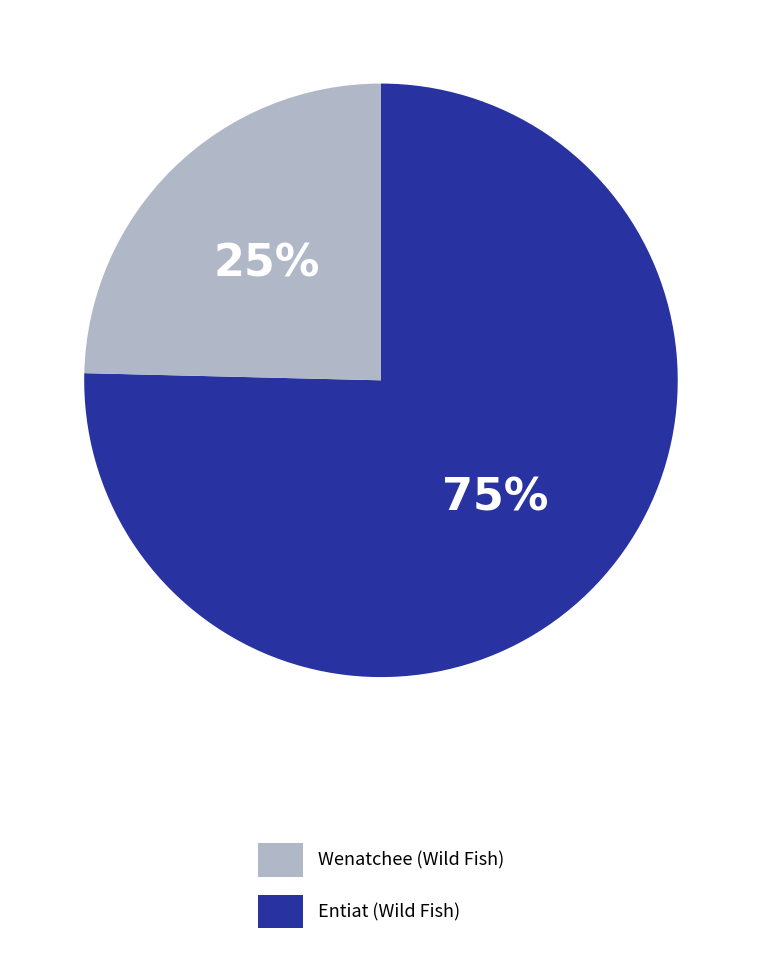

How many slices are in this pie chart?

2